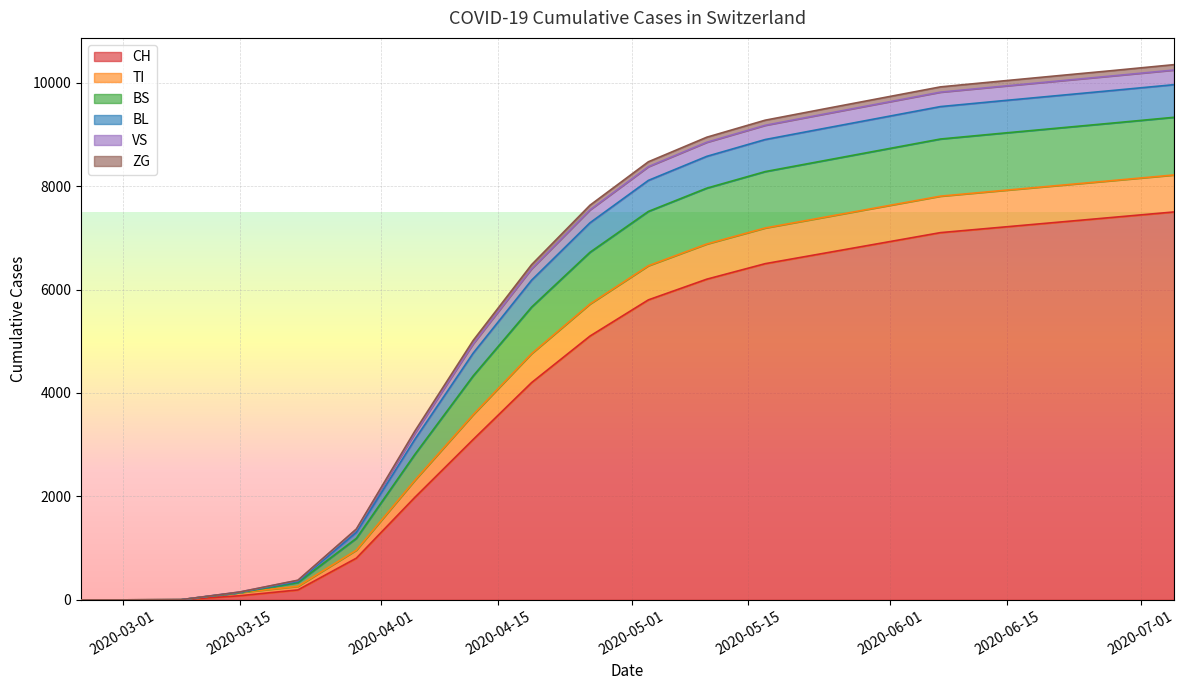

What is the highest value of the CH series?

7500